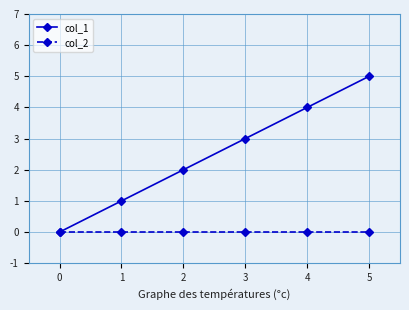

Is this an area chart (filled region under the line)?

No